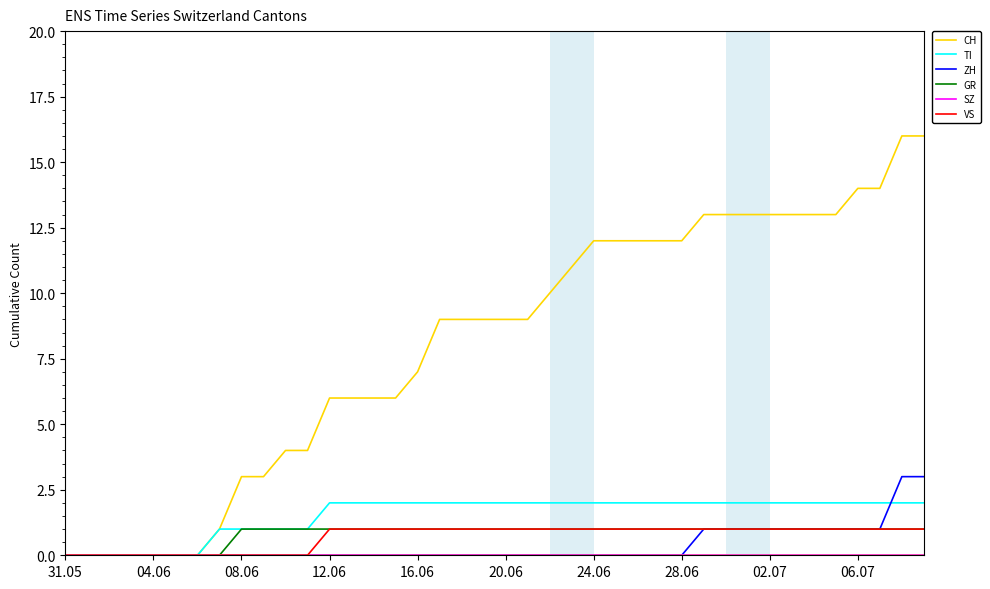

Which series has the largest total across all categories?

CH